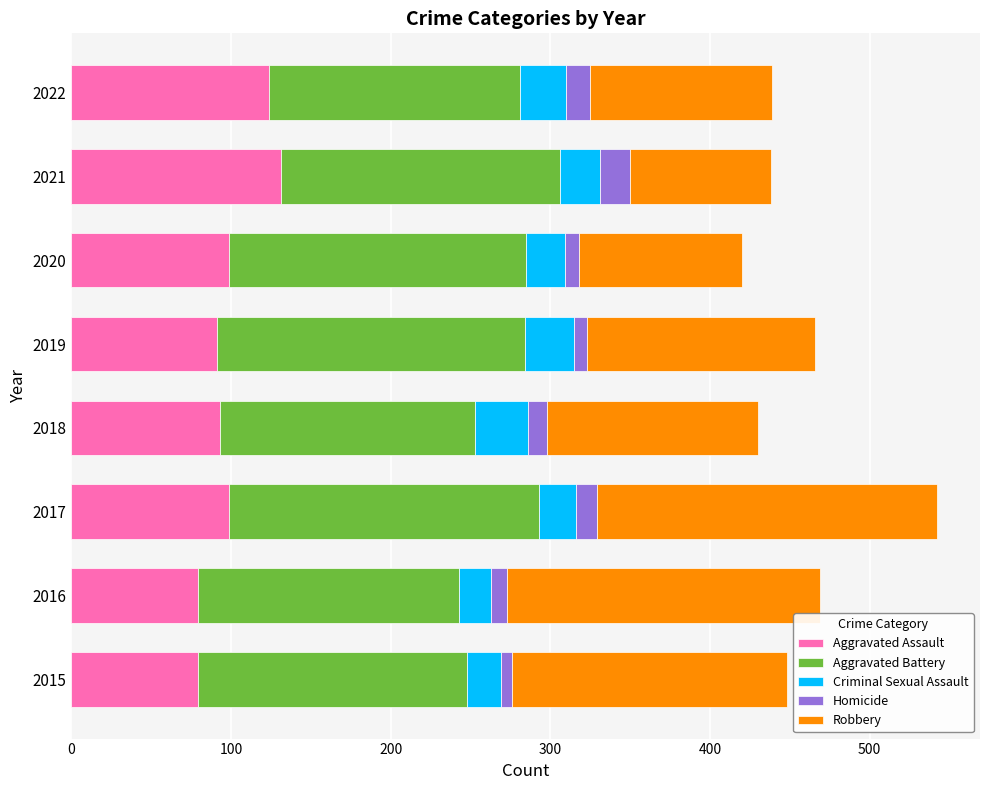

Count the number of data series in this chart.

5